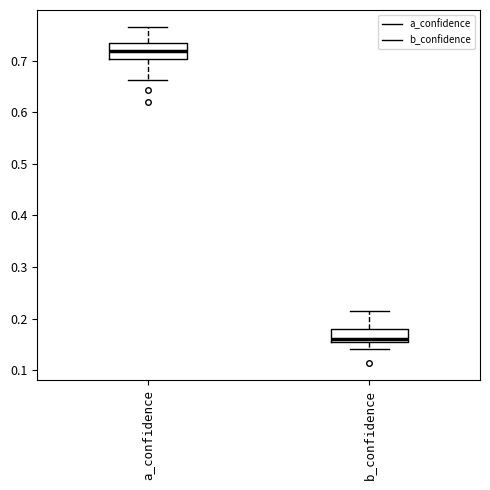

Reading left to right, read every box against the y-axis: the position of its median line, the range the box covers, and the ends of its whiskers. The values are not printed on the chart, so give them approximately, as read against the axis.

a_confidence: median 0.72, box 0.70 to 0.73, whiskers 0.66 to 0.77
b_confidence: median 0.16, box 0.15 to 0.18, whiskers 0.14 to 0.21